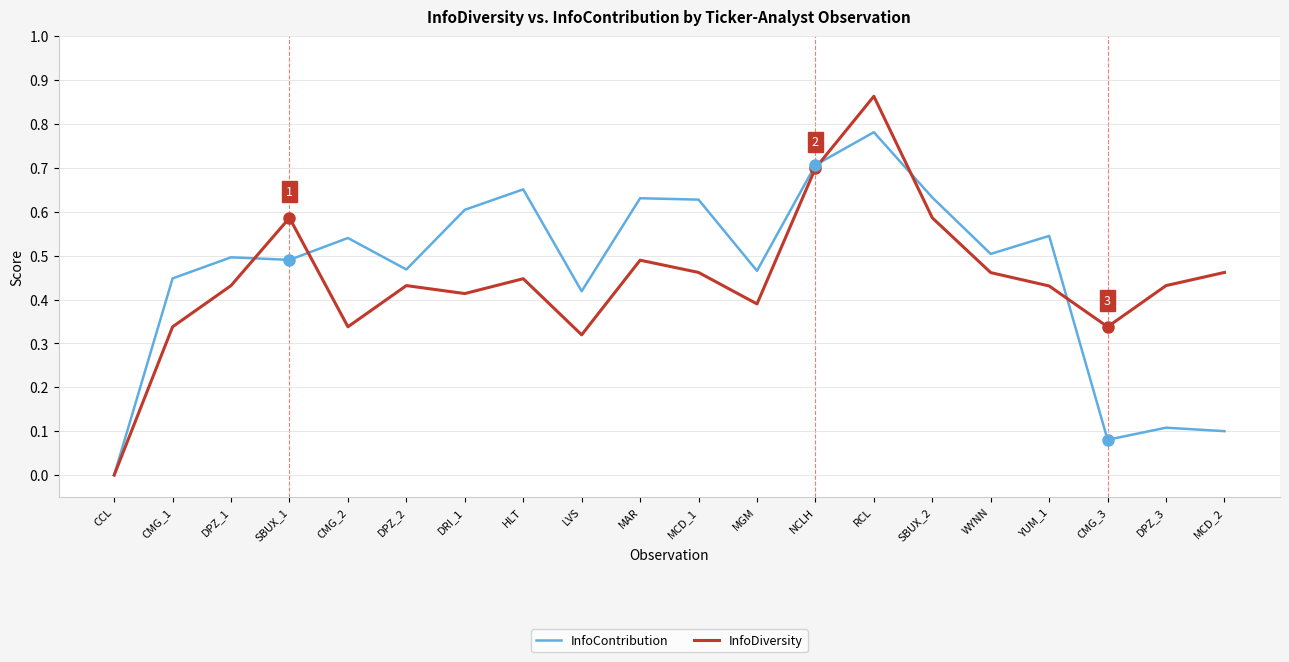

What are all the series names shown in the legend?

InfoContribution, InfoDiversity